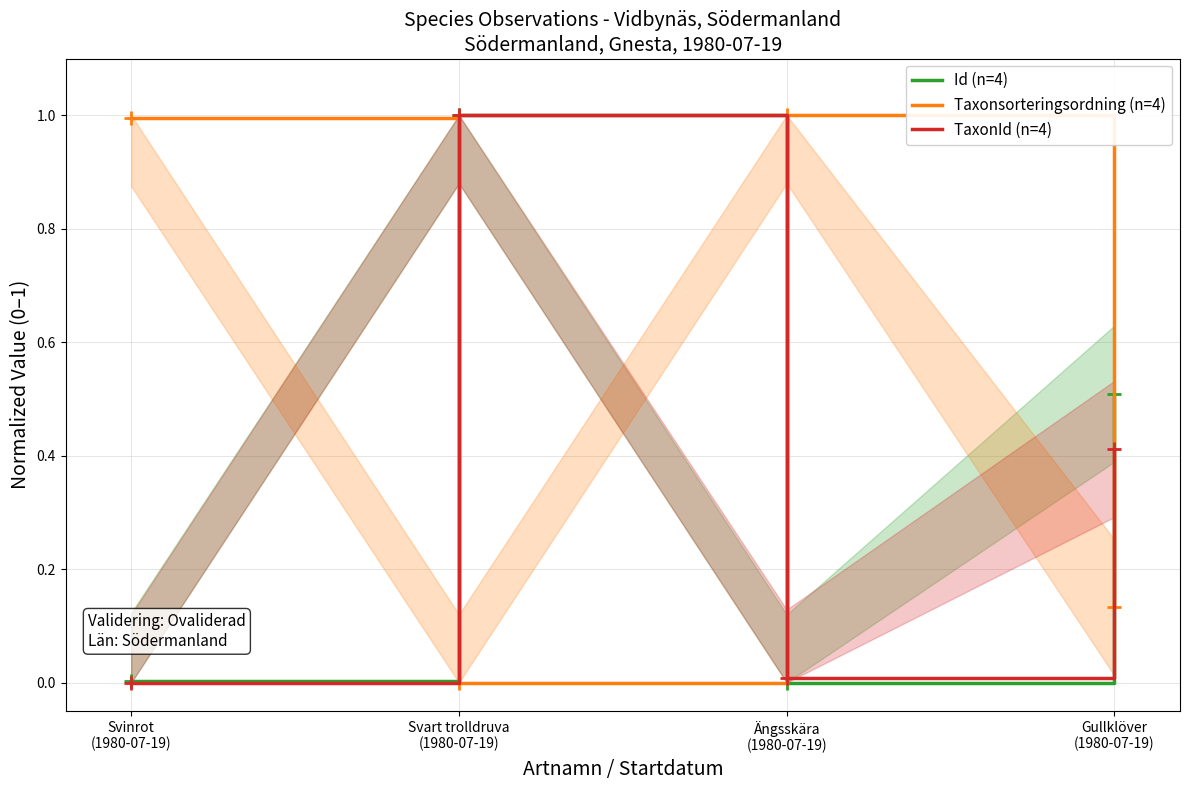

What is the difference between the second highest and minimum values in the Taxonsorteringsordning (n=4) series?

1.0